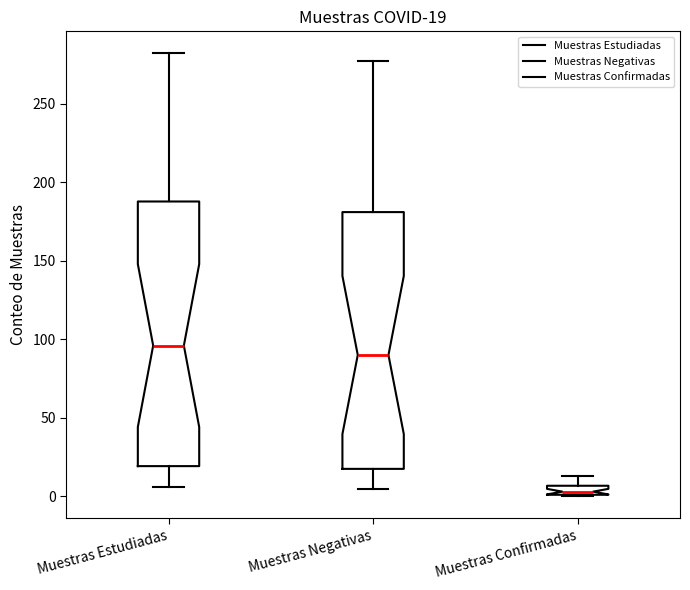

Which box's median line is the highest?

Muestras Estudiadas